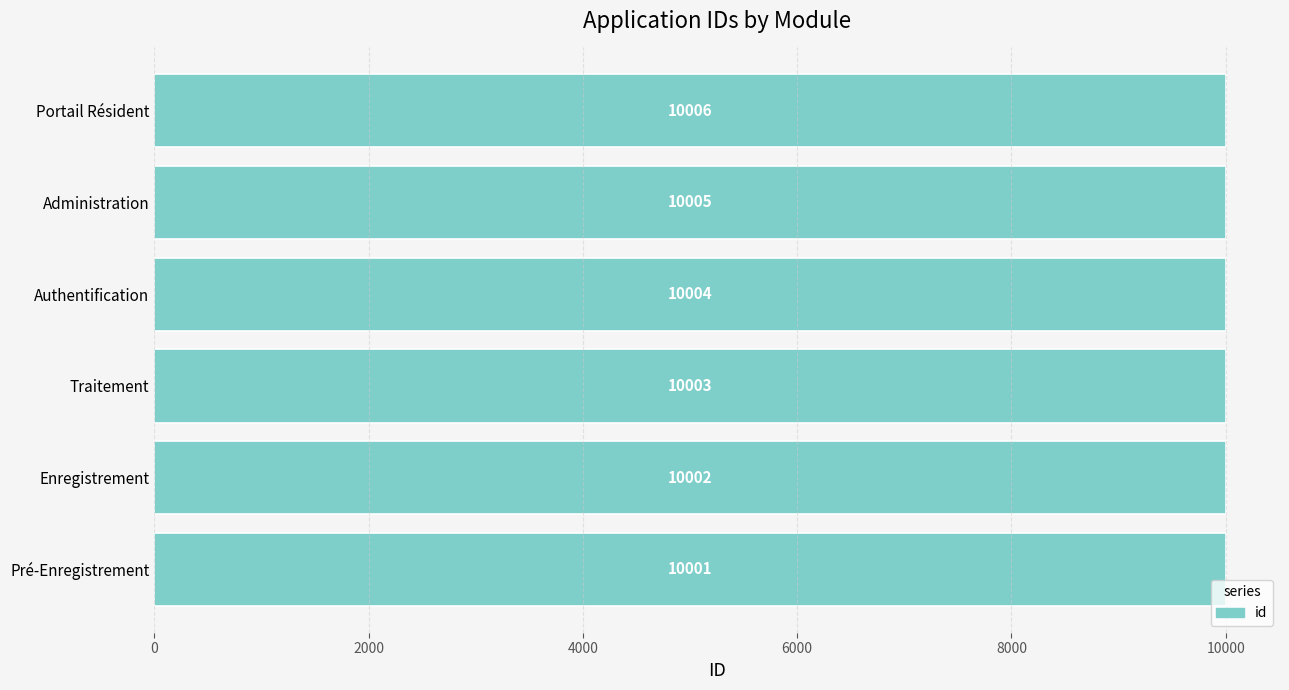

What is the maximum value shown in the chart?

10006